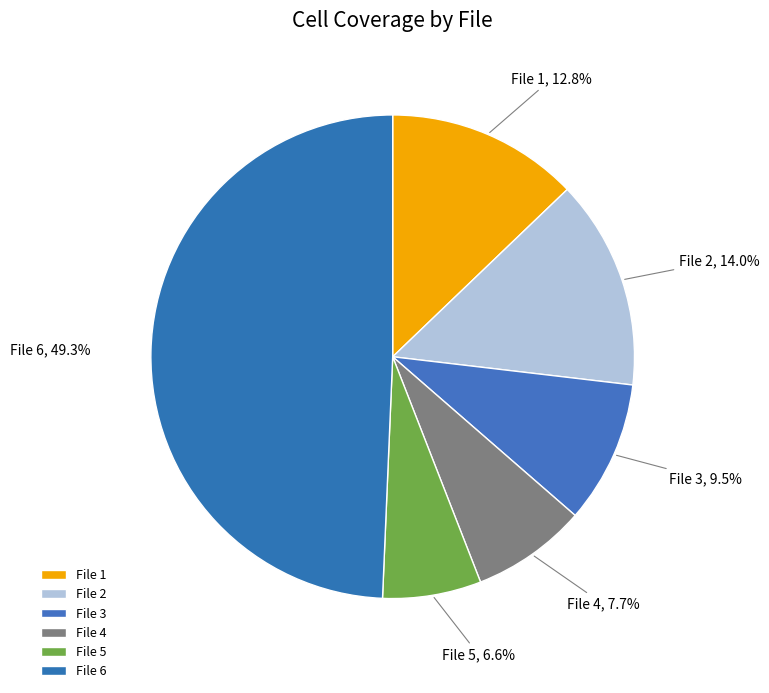

How many slices are in this pie chart?

6